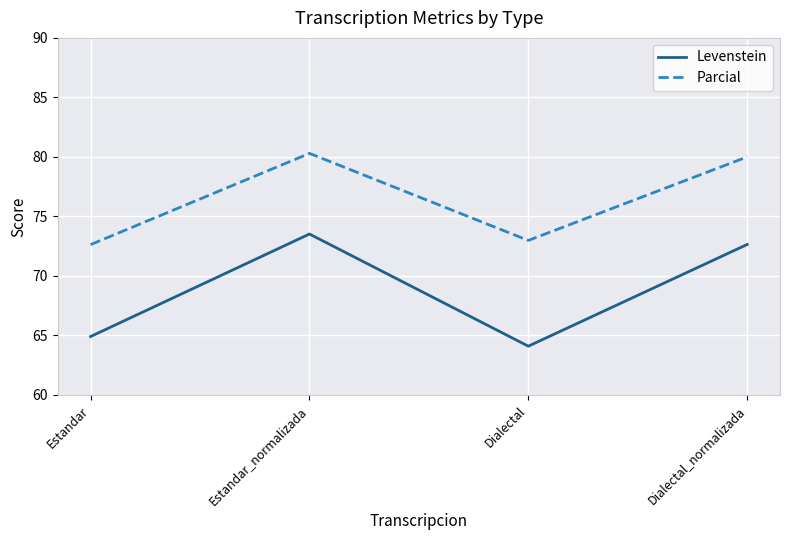

Which category has the lowest value in the Parcial series?

Estandar